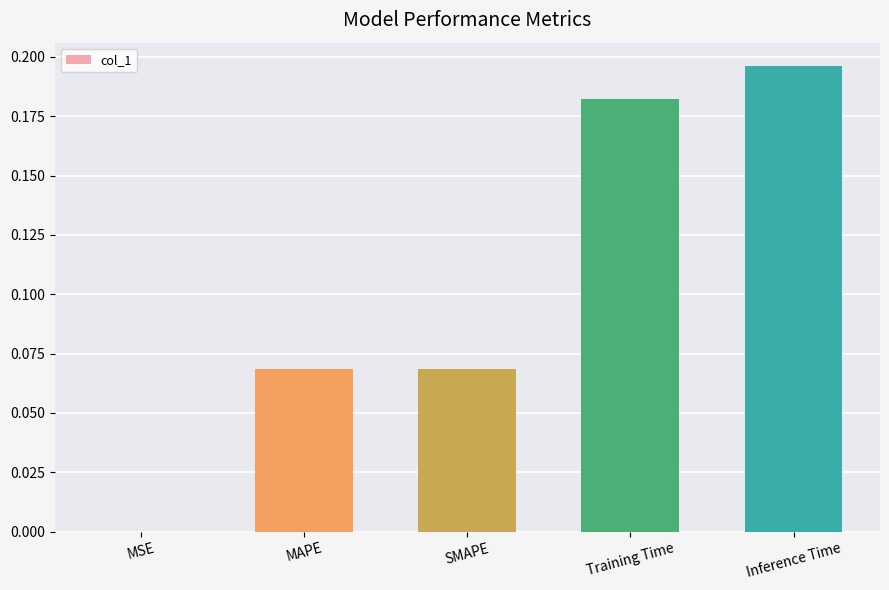

Between Inference Time and SMAPE, which is larger?

Inference Time